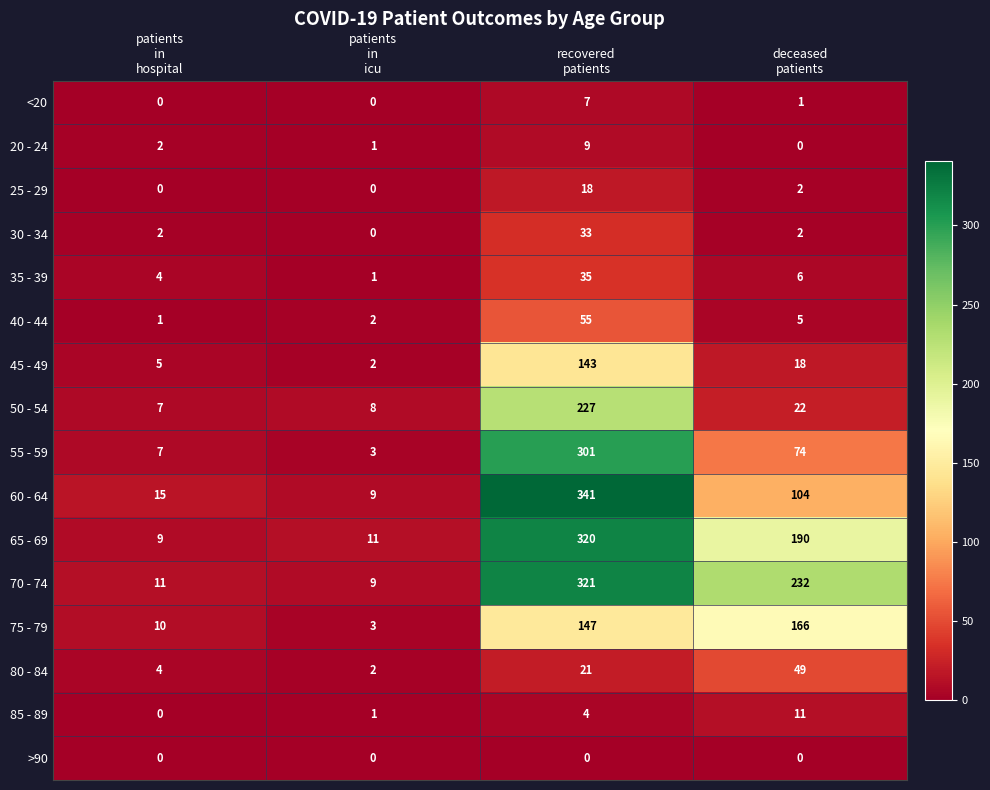

What is the greatest value displayed?

341